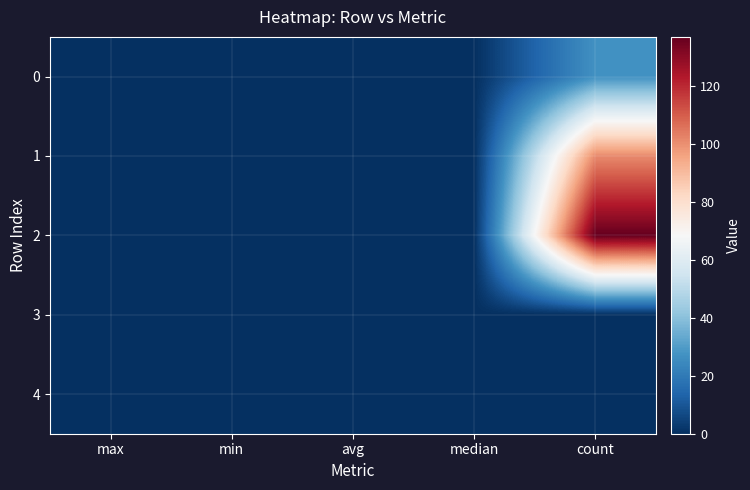

At which category does the chart reach its peak across all series?

count